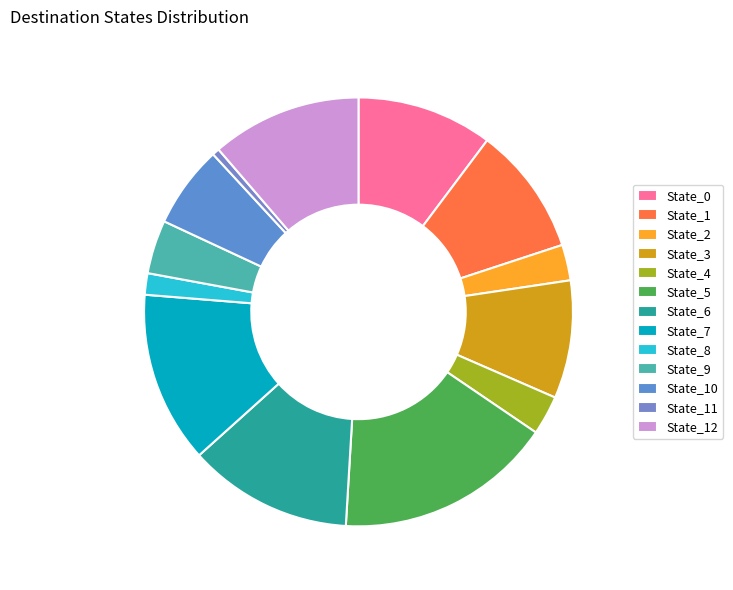

To the nearest percent, what is the combined percentage of State_1 and State_3?

19%